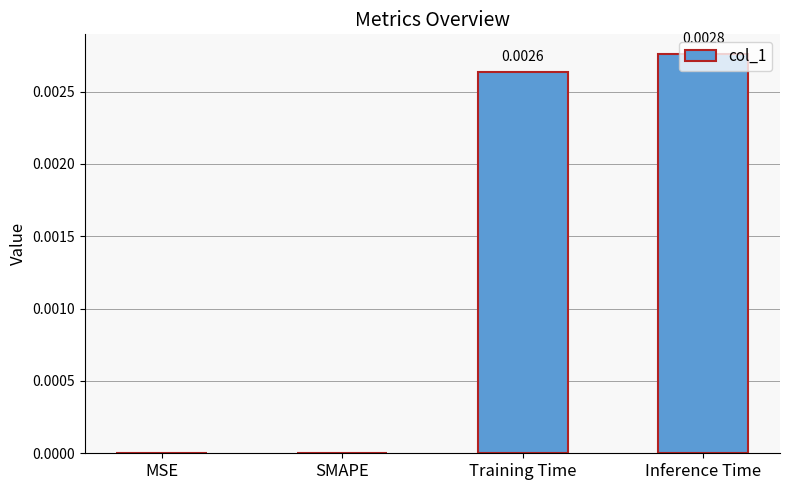

Which category has the highest value across all series?

Inference Time